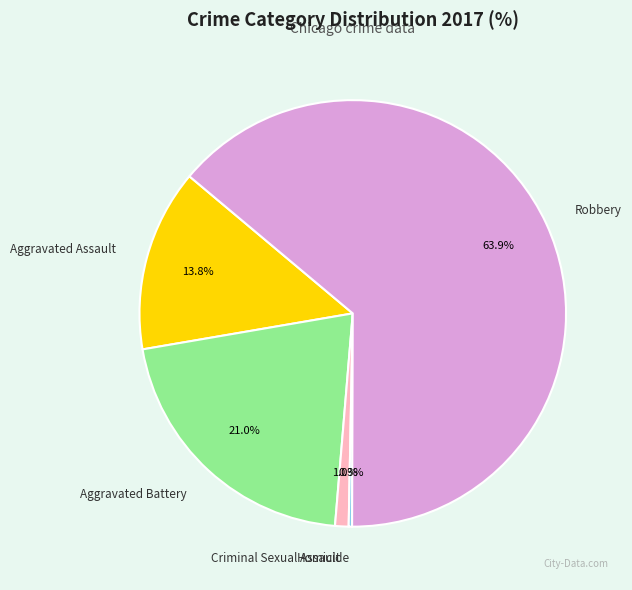

Is Aggravated Assault the majority of the pie?

No